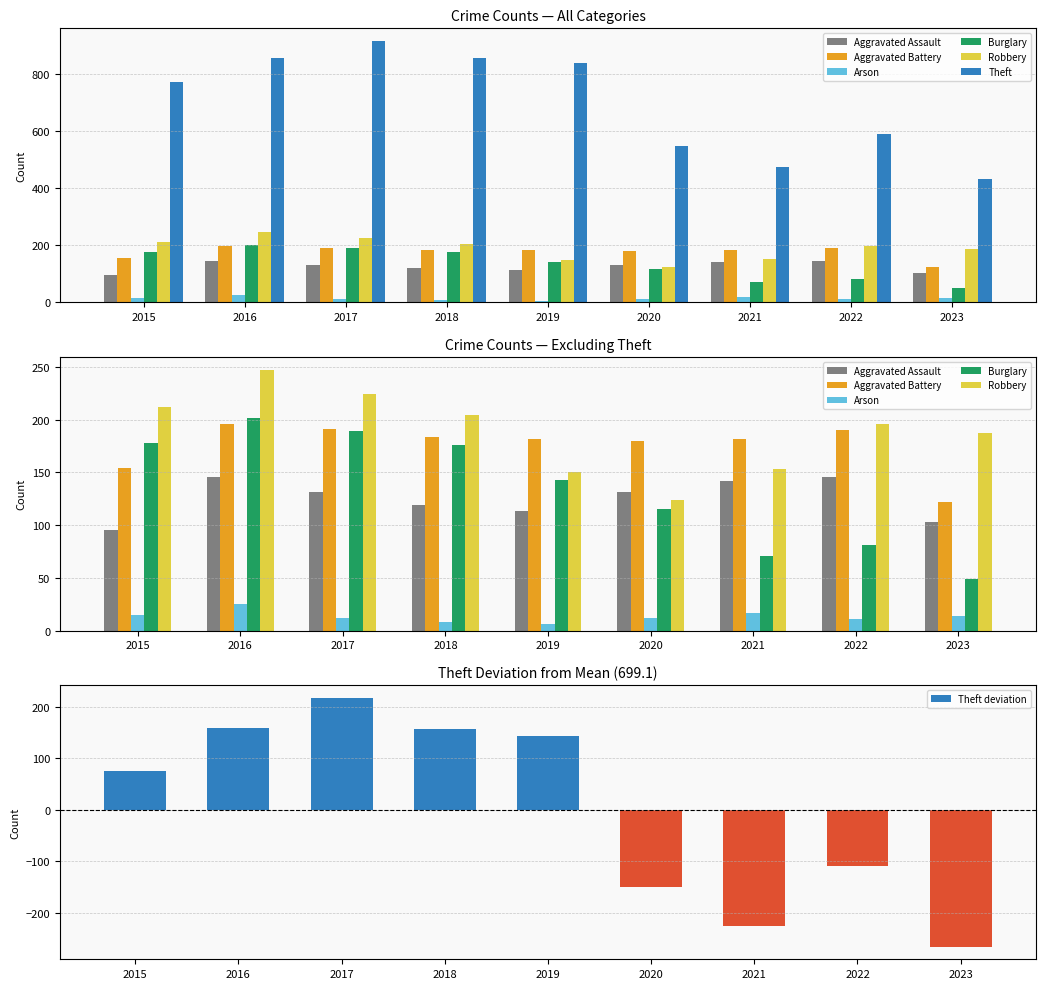

How many values in the Aggravated Assault series exceed 131?

3